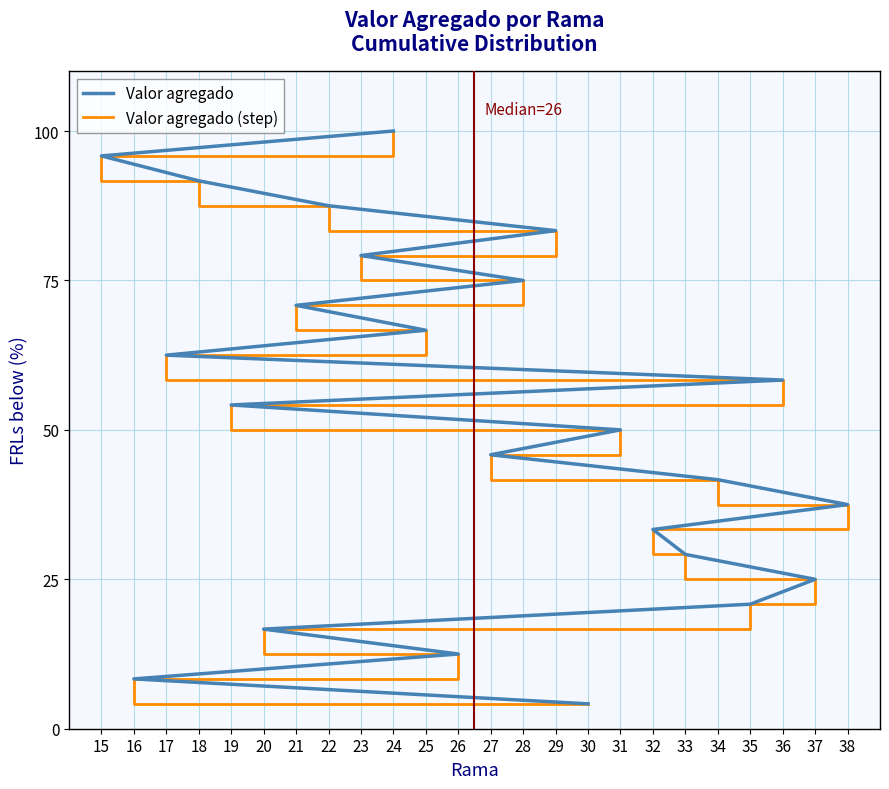

True or false: Valor agregado and Valor agregado (step) intersect in this chart.

False